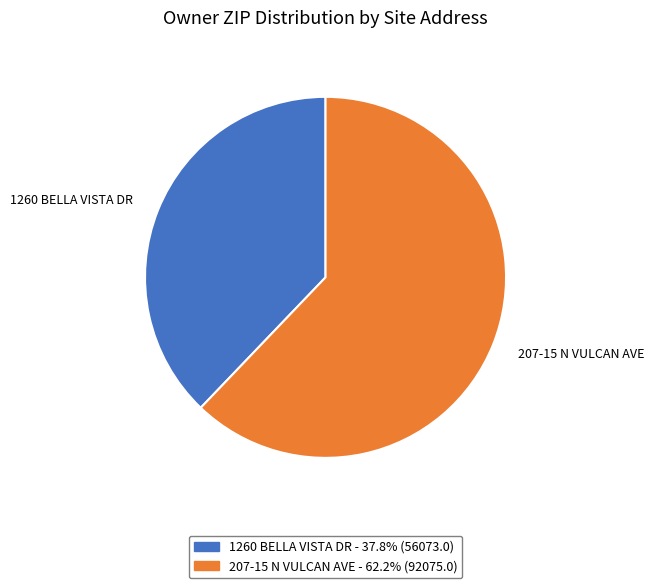

Is it true that 207-15 N VULCAN AVE is 62% of the pie?

True